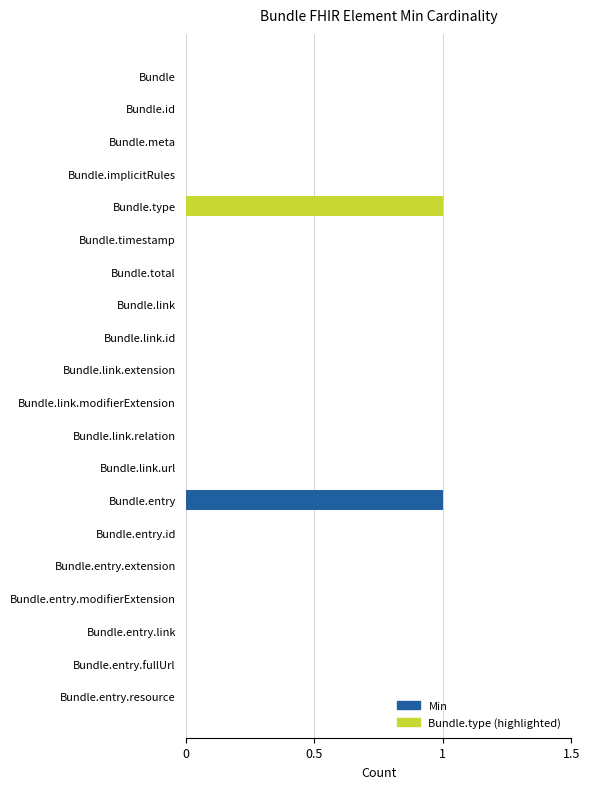

Reading top to bottom, extract all data points from this chart.

Bundle=0	Bundle.id=0	Bundle.meta=0	Bundle.implicitRules=0	Bundle.type=1	Bundle.timestamp=0	Bundle.total=0	Bundle.link=0	Bundle.link.id=0	Bundle.link.extension=0	Bundle.link.modifierExtension=0	Bundle.link.relation=0	Bundle.link.url=0	Bundle.entry=1	Bundle.entry.id=0	Bundle.entry.extension=0	Bundle.entry.modifierExtension=0	Bundle.entry.link=0	Bundle.entry.fullUrl=0	Bundle.entry.resource=0